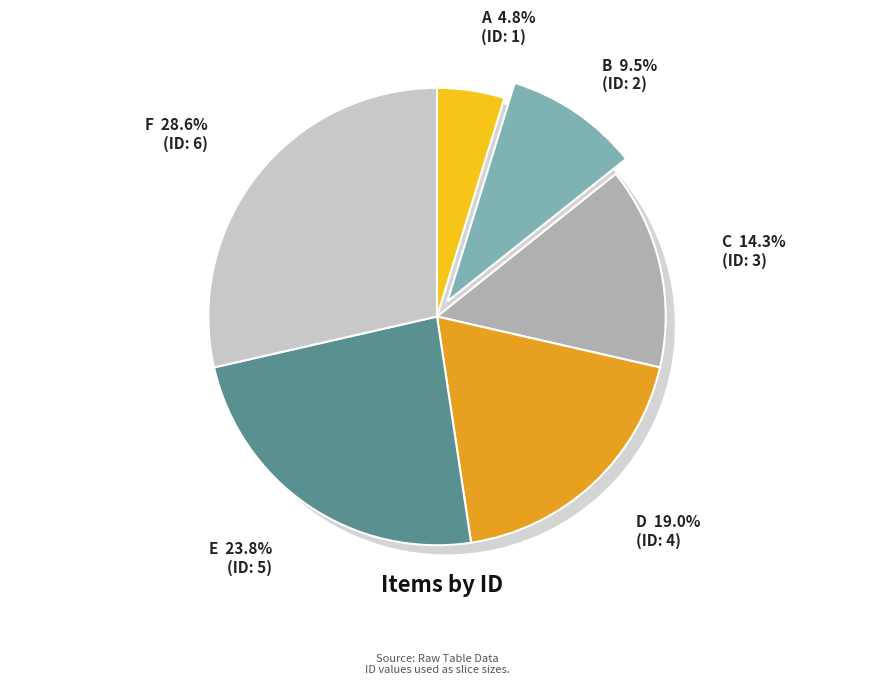

How many slices are in this pie chart?

6